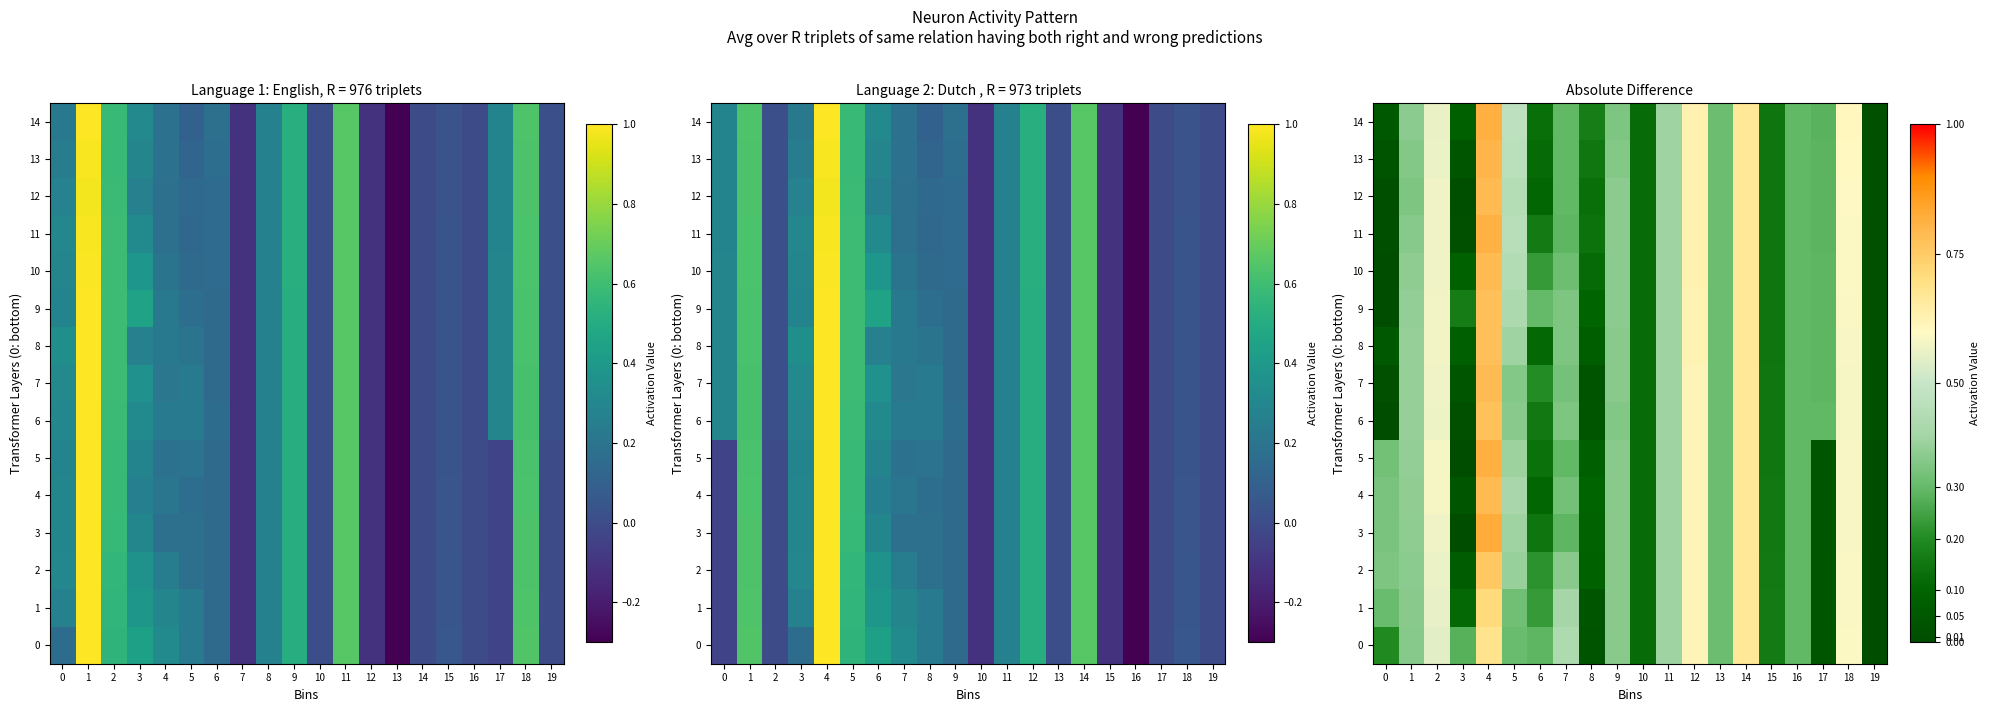

Which category has the highest value in the 7 series?

4